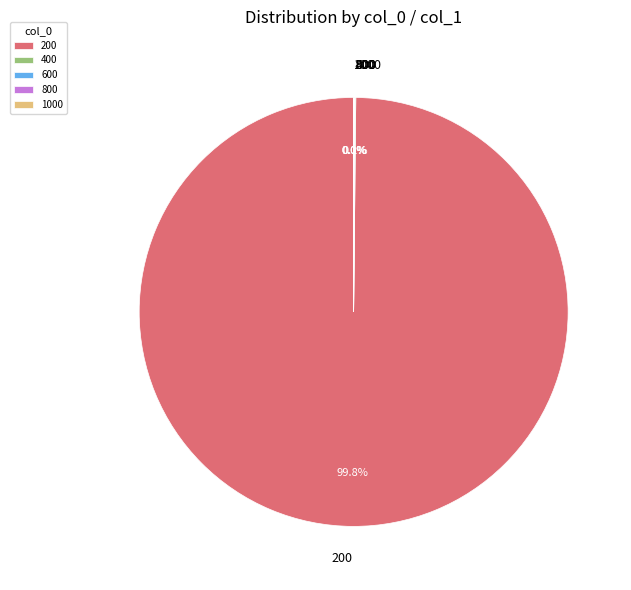

What is the largest slice in the pie chart?

200